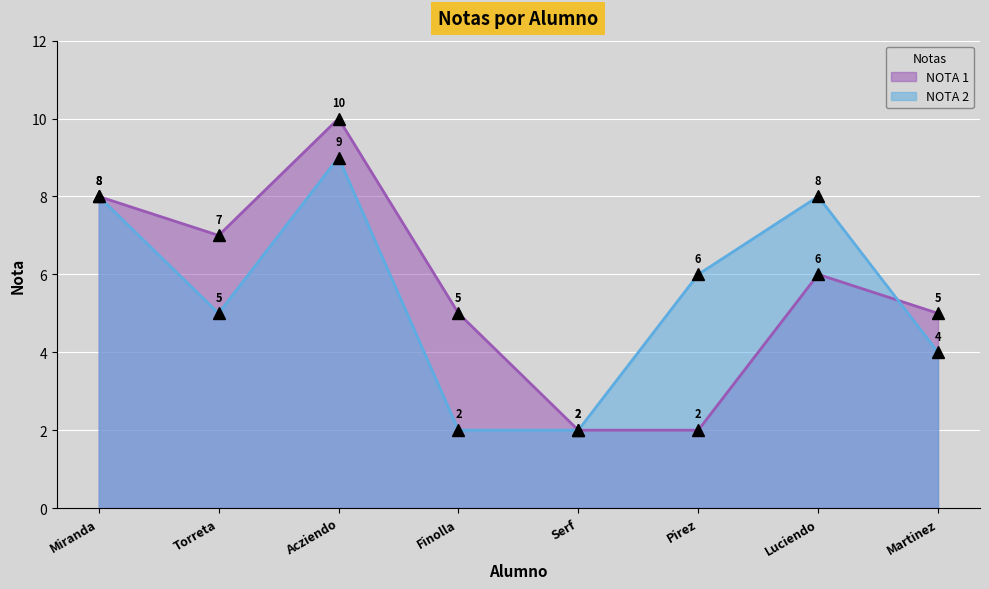

What is the total value across all series at Serf?

4